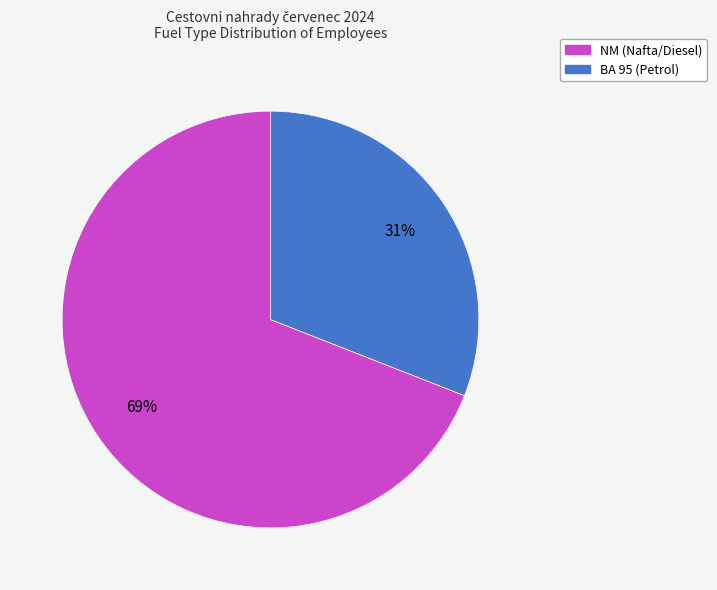

Combined, do BA 95 and NM account for over 50%?

Yes